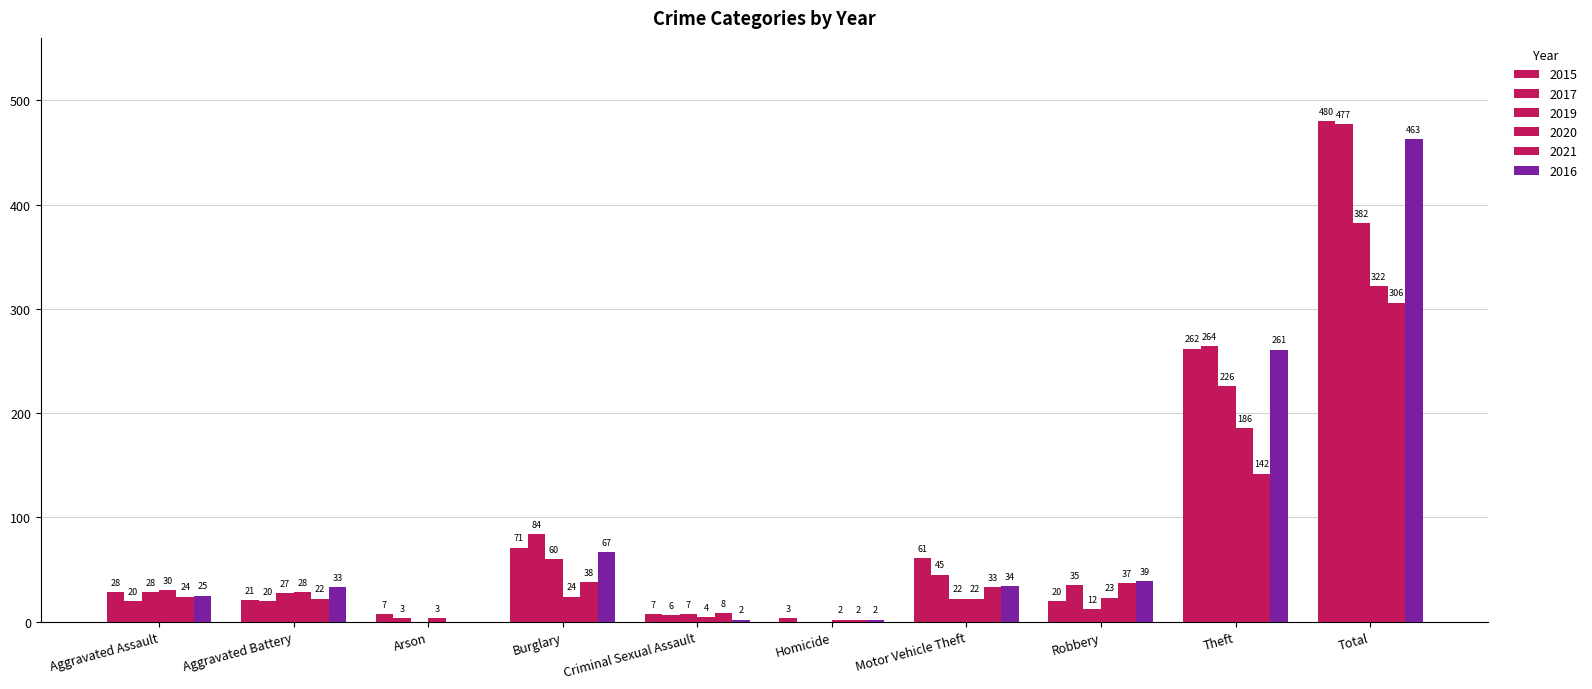

How many data points does each series have?

10